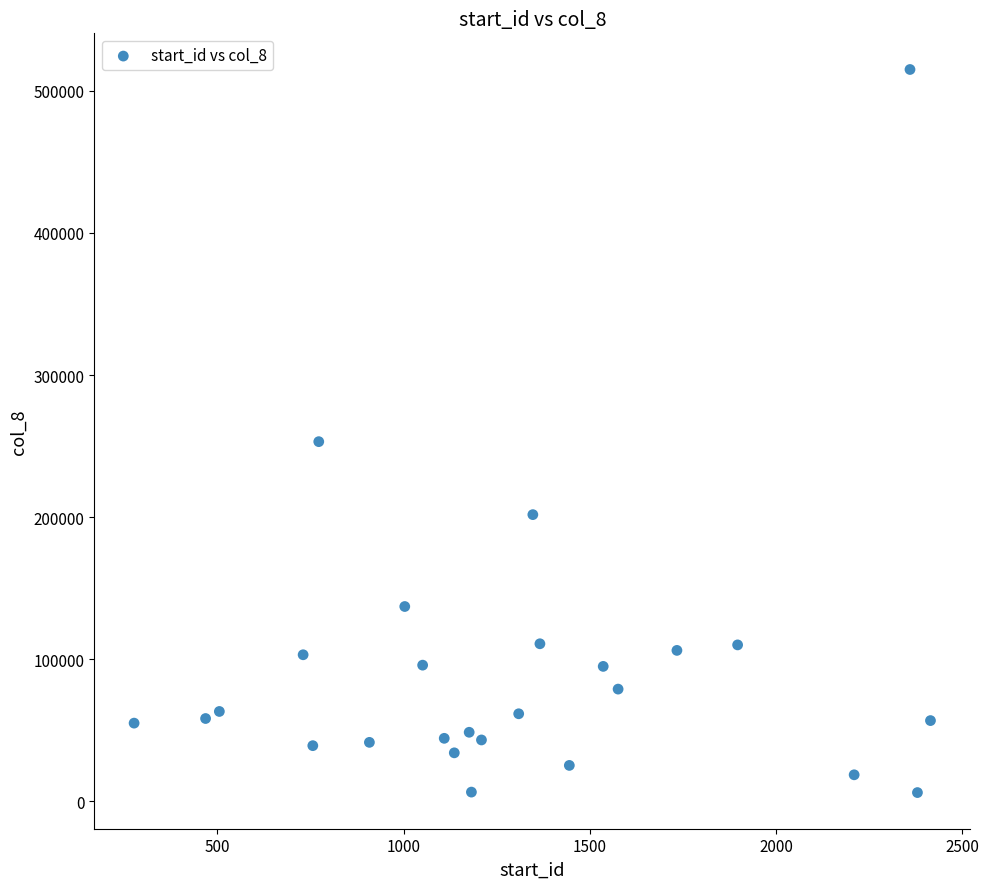

What is the range of X values (max minus min)?

2139